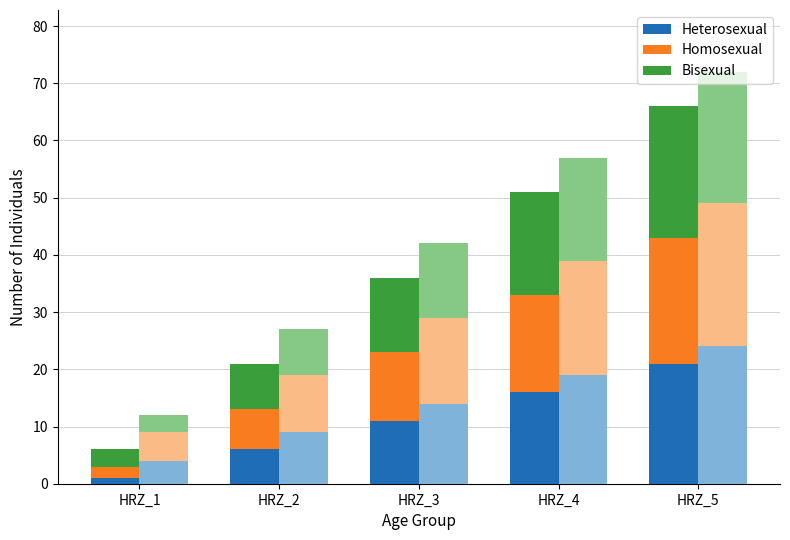

What is the approximate value of Bisexual at HRZ_1, to the nearest 5?

5